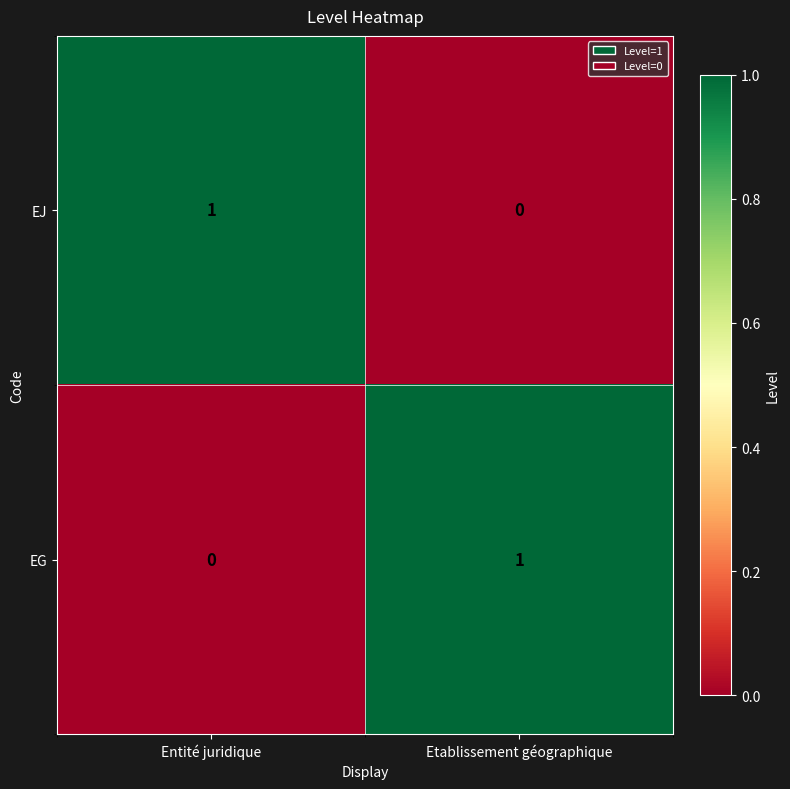

How many distinct data groups are displayed?

2